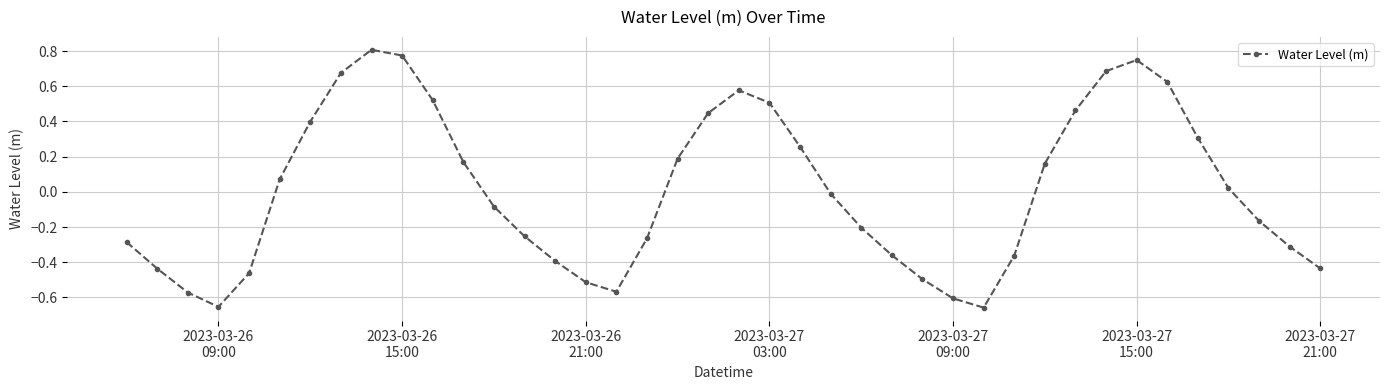

What is the difference between the second highest and second lowest values?

1.4